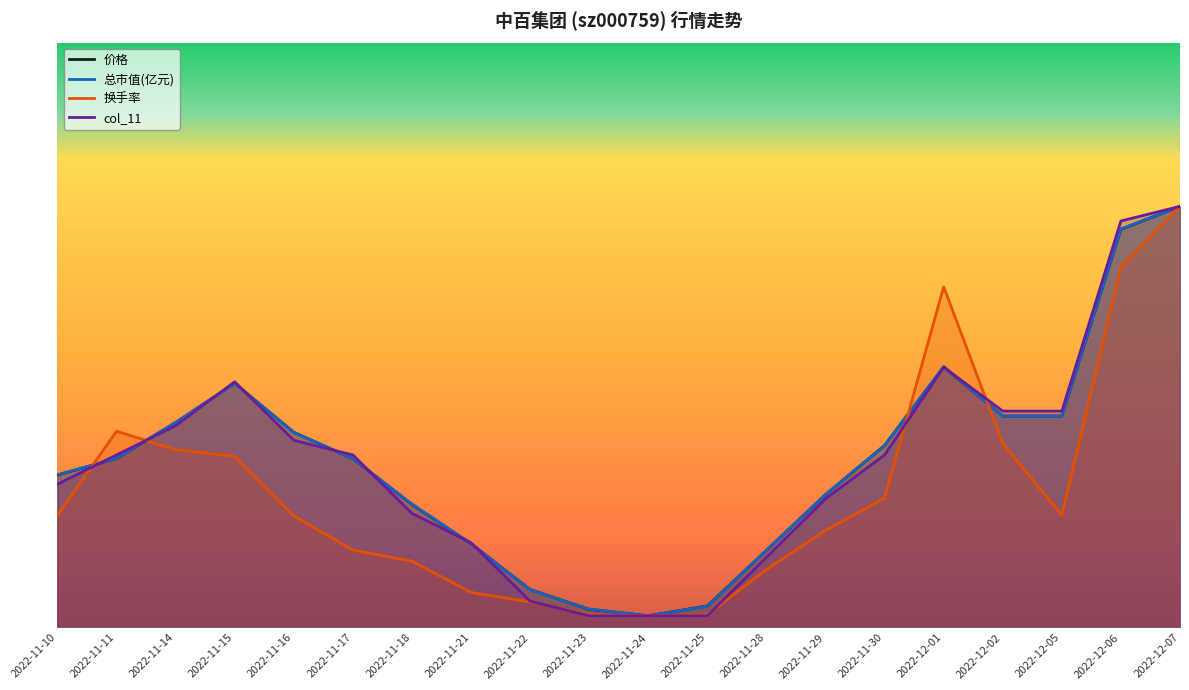

At which category does the chart reach its peak across all series?

2022-12-07